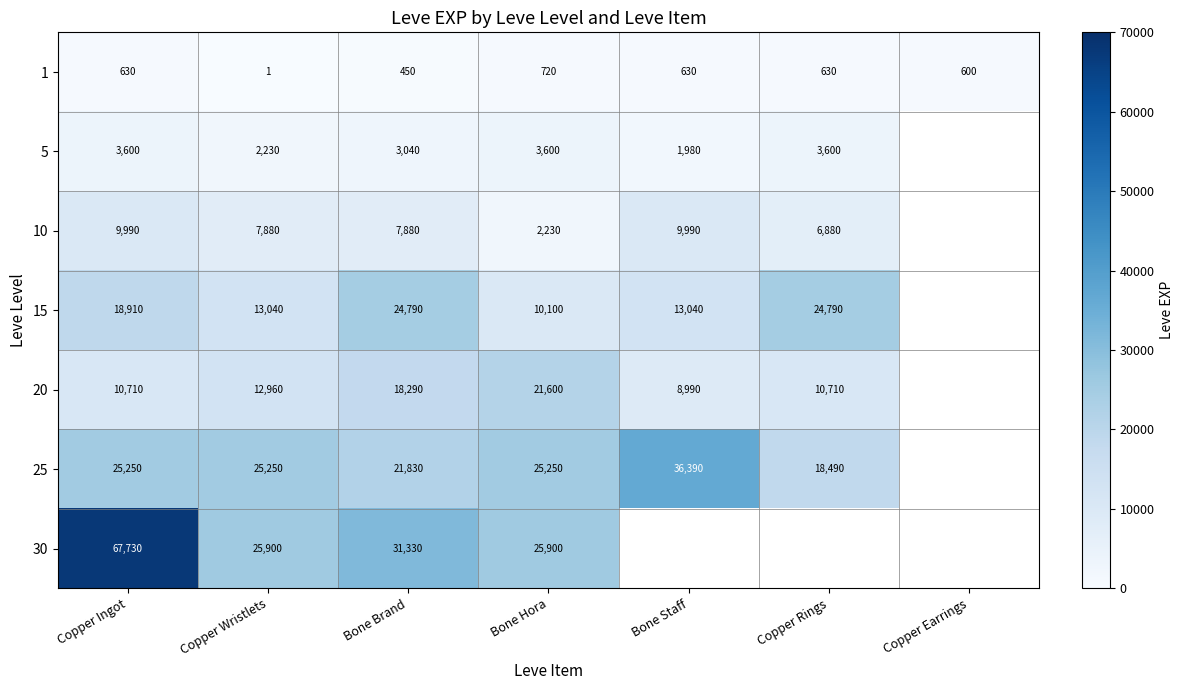

Which has a higher value, Bone Hora or Copper Rings?

Bone Hora